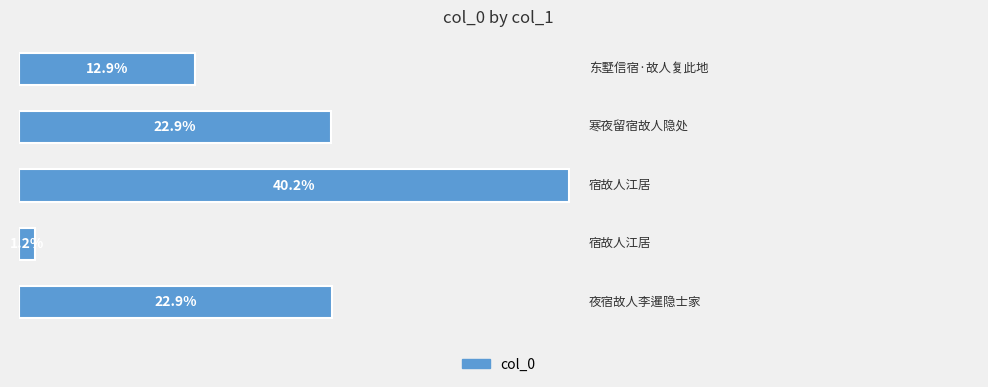

Does the chart contain any negative values?

No